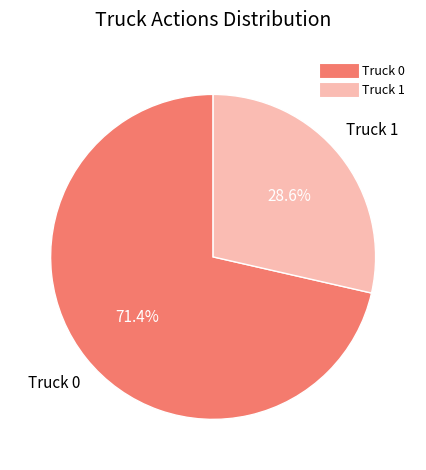

Does Truck 0 represent more than half of the total?

Yes